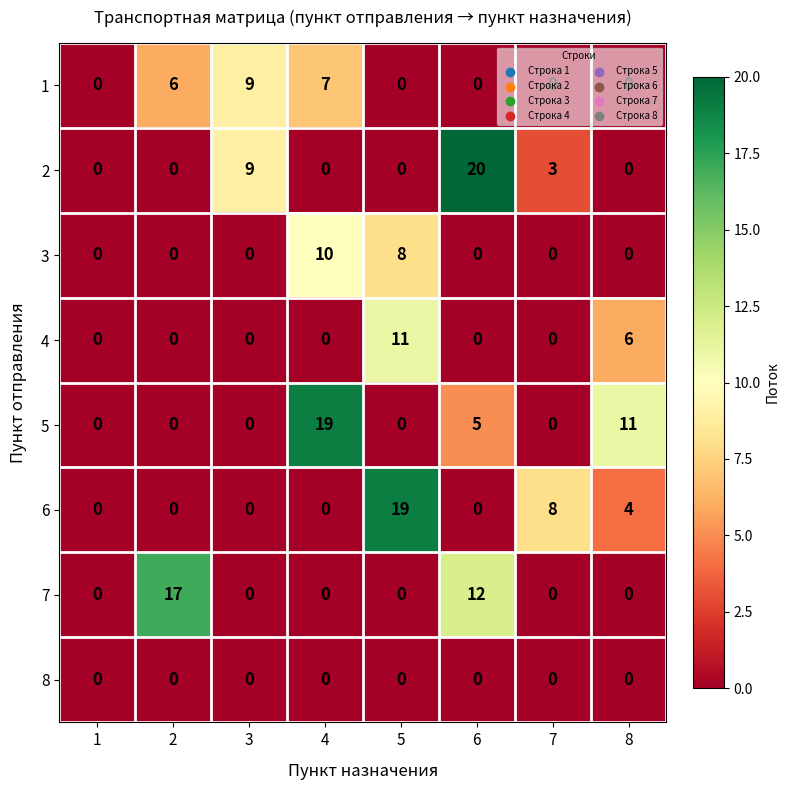

How many 2 values are between 0 and 9?

7